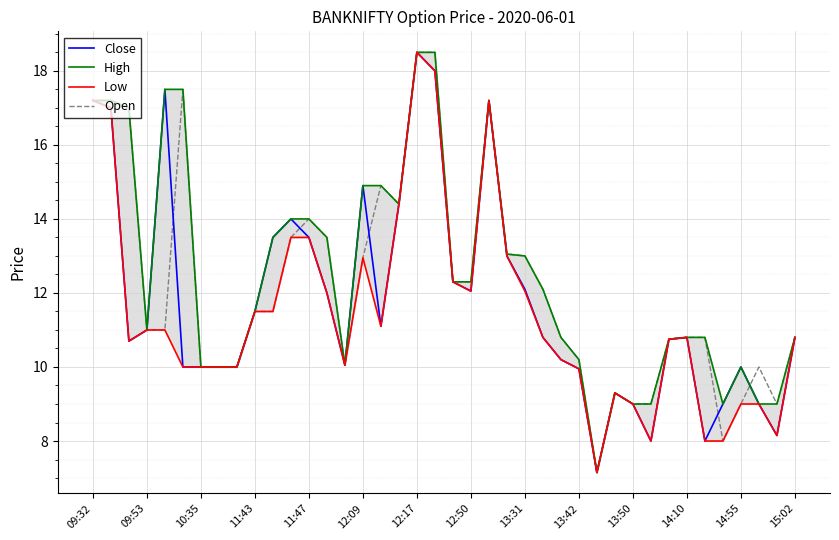

Is it true that Open equals 10.8 at 15:02?

True